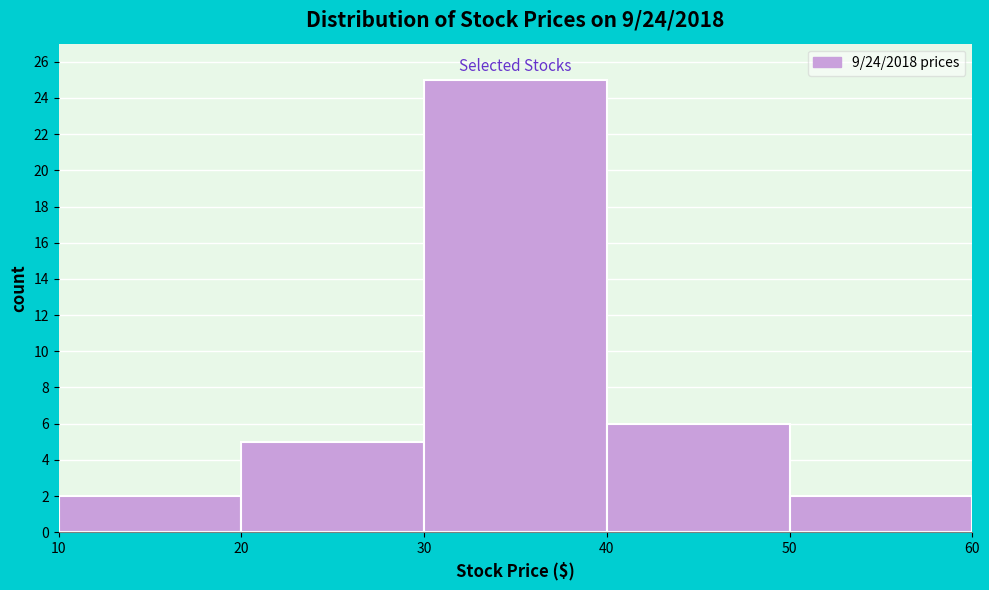

Which range on the x-axis has the tallest bar?

30 to 40